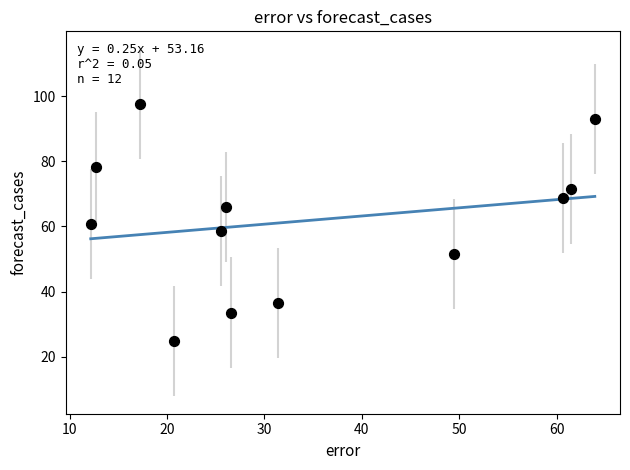

What is the average Y value?

61.7